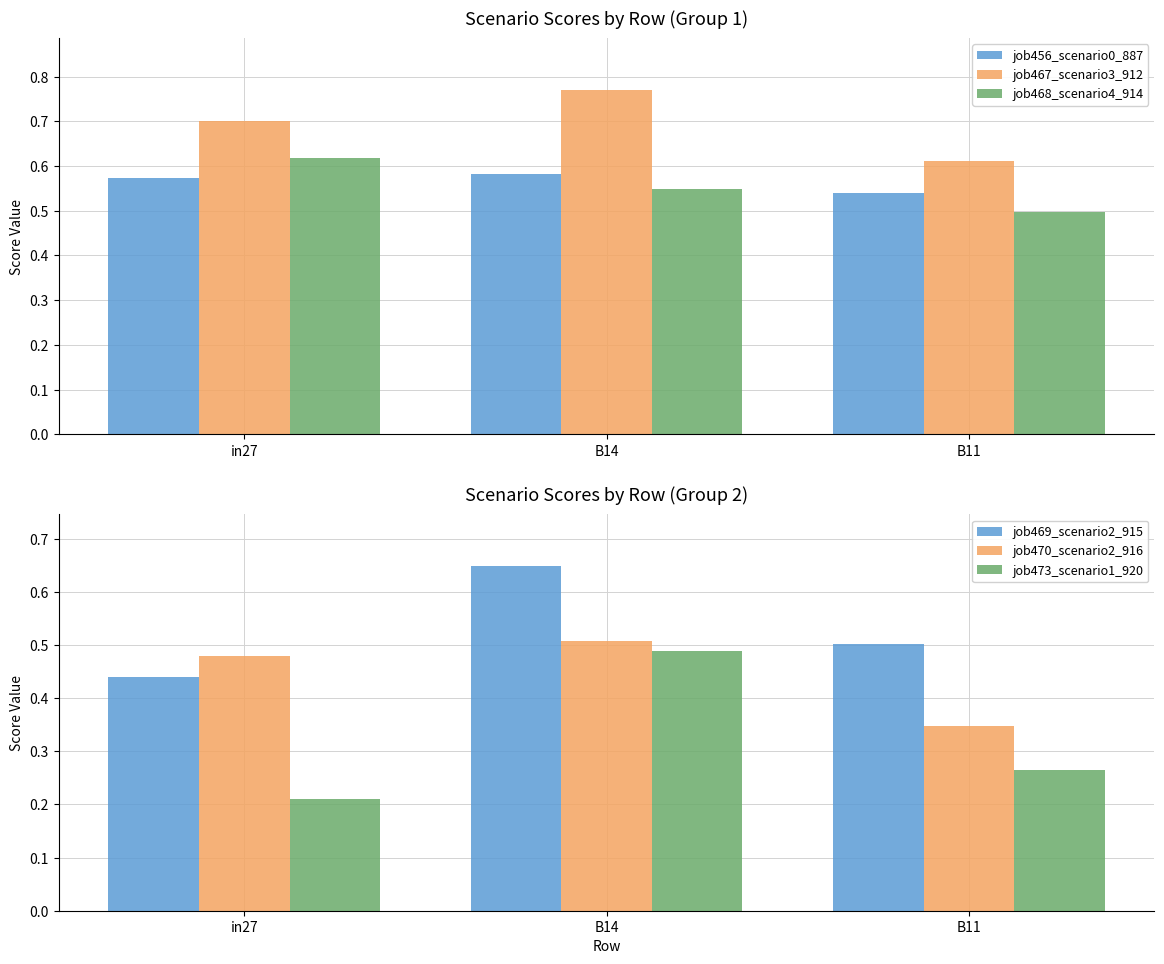

What value does the job470_scenario2_916 series have at in27?

0.5